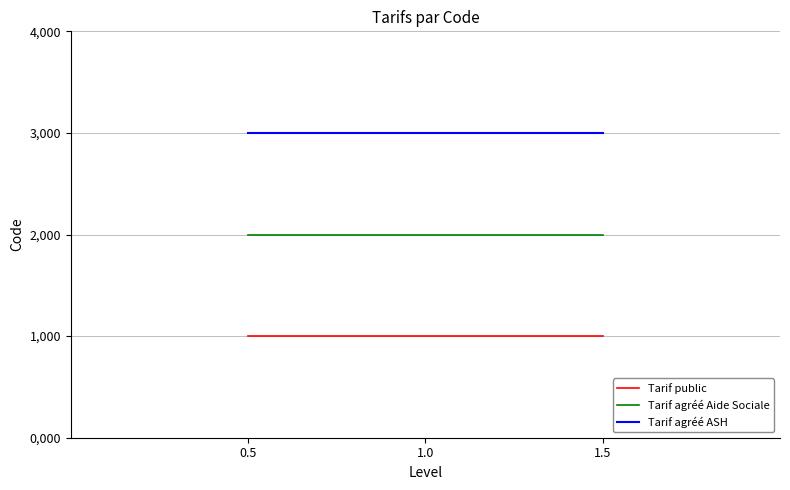

Between 1.5 and 0.5, which is larger?

1.5